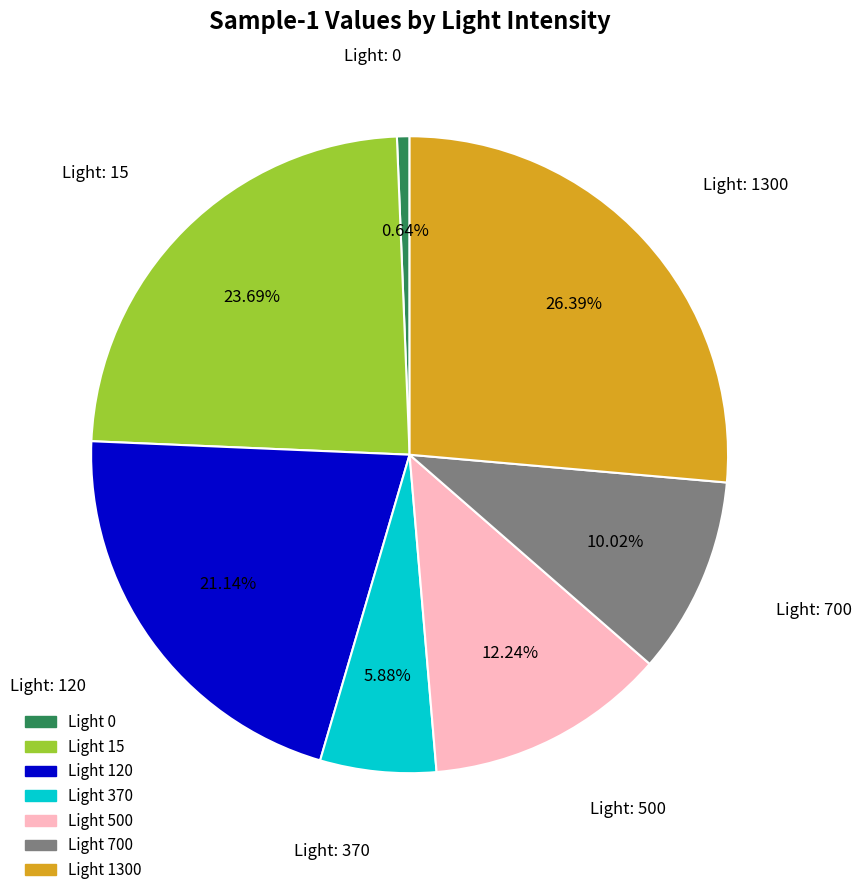

Is there a majority slice in this chart?

No